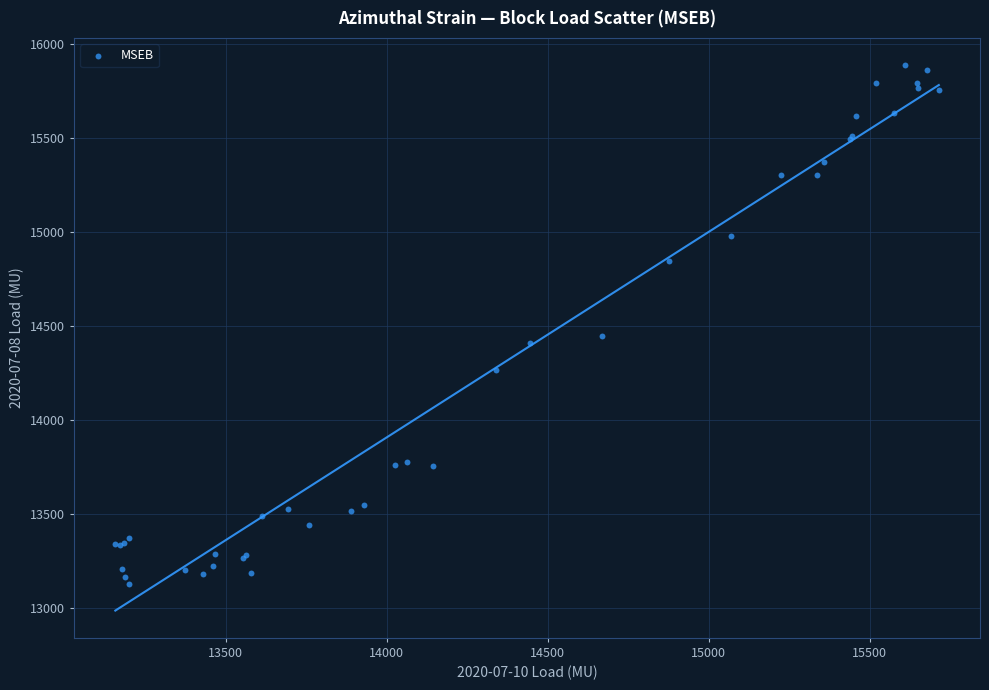

What Y value in the scatter plot is closest to 14506?

14448.2